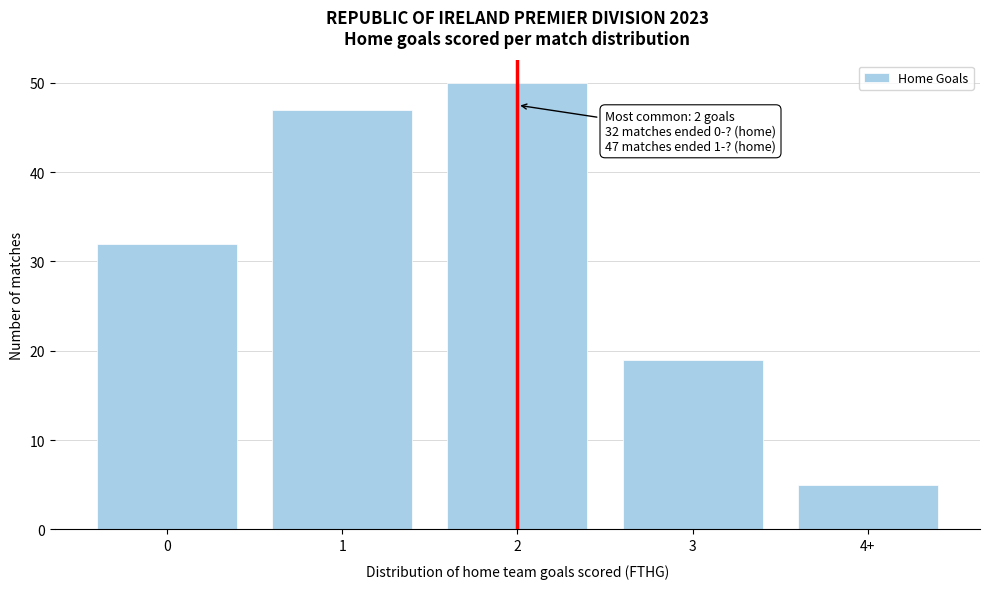

Reading right to left, what are all the values shown in this chart?

5	19	50	47	32